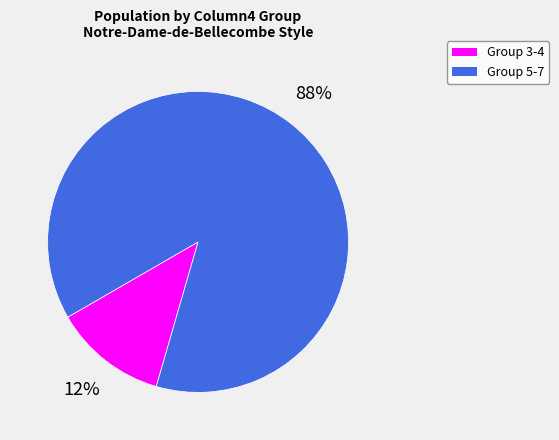

Does any single category account for the majority?

Yes